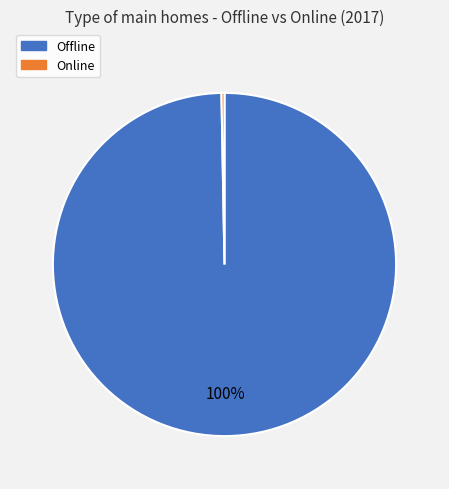

Is there a majority slice in this chart?

Yes